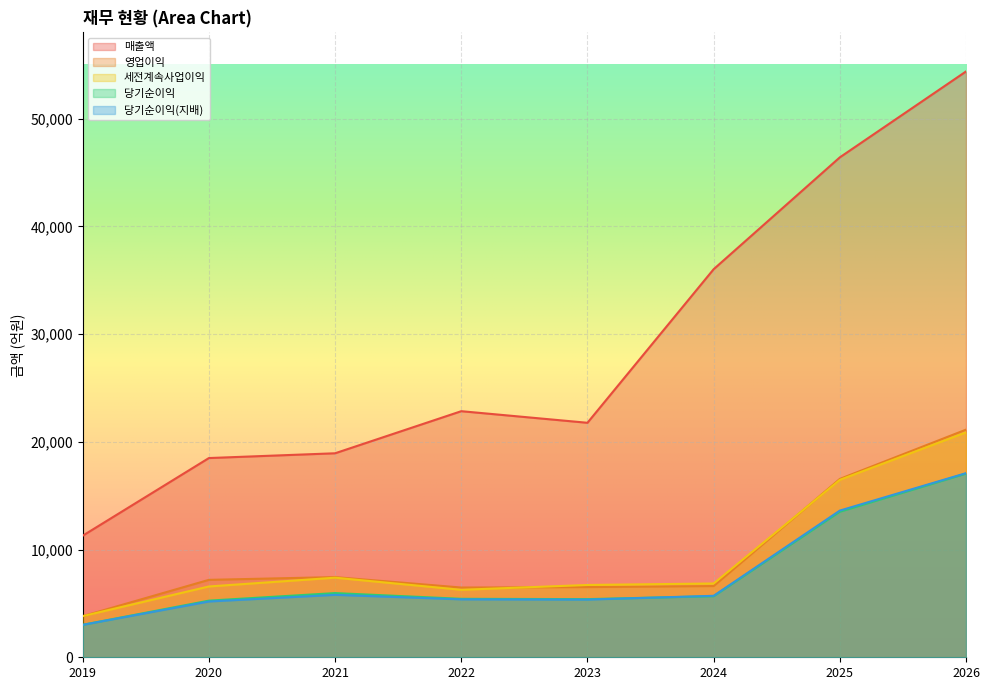

The value of 세전계속사업이익 at 2023 is 6711. True or false?

True